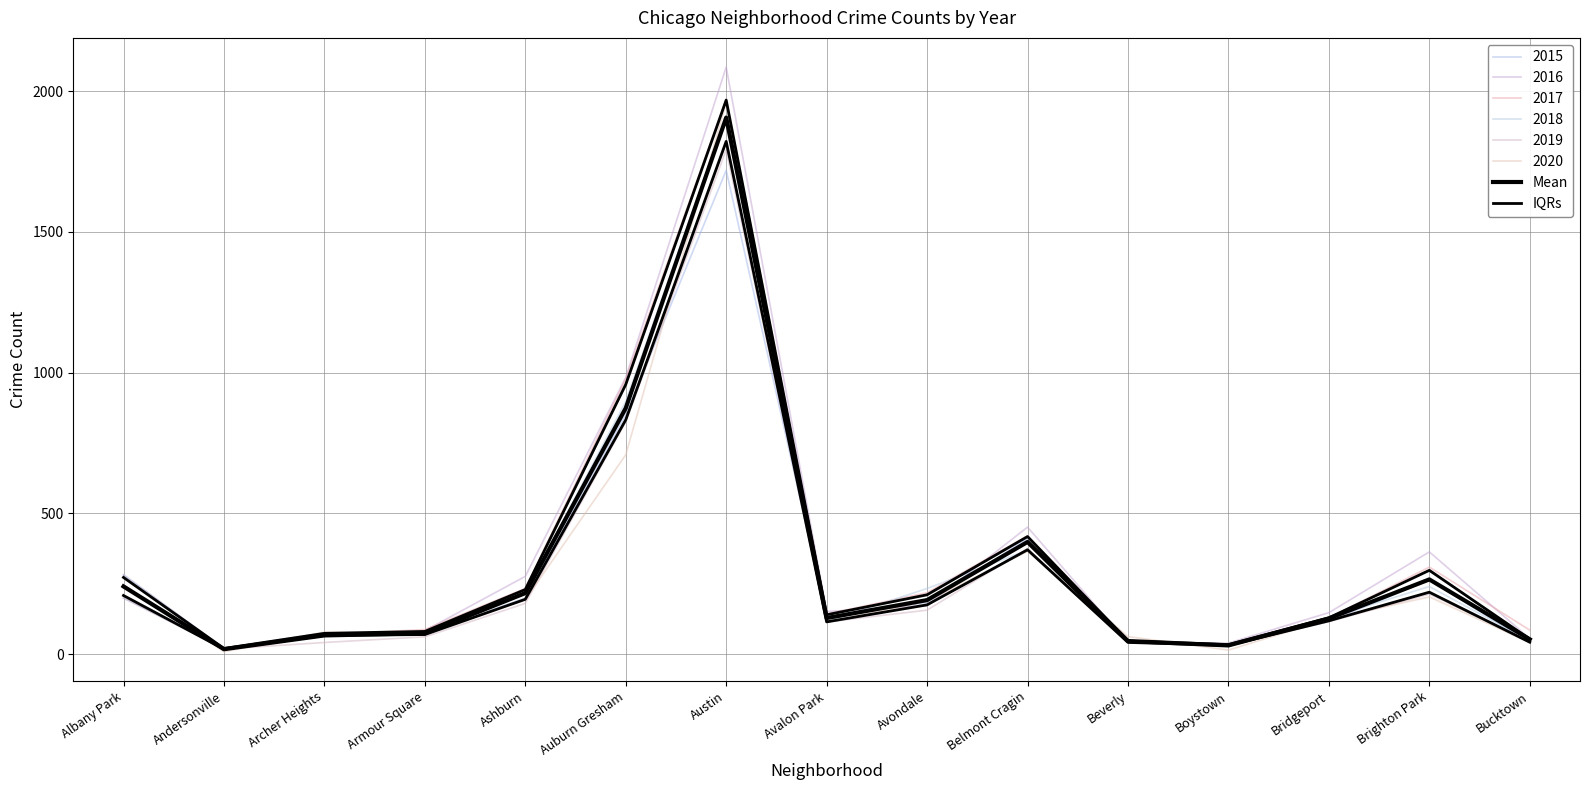

At which category does Mean reach its first local peak?

Austin